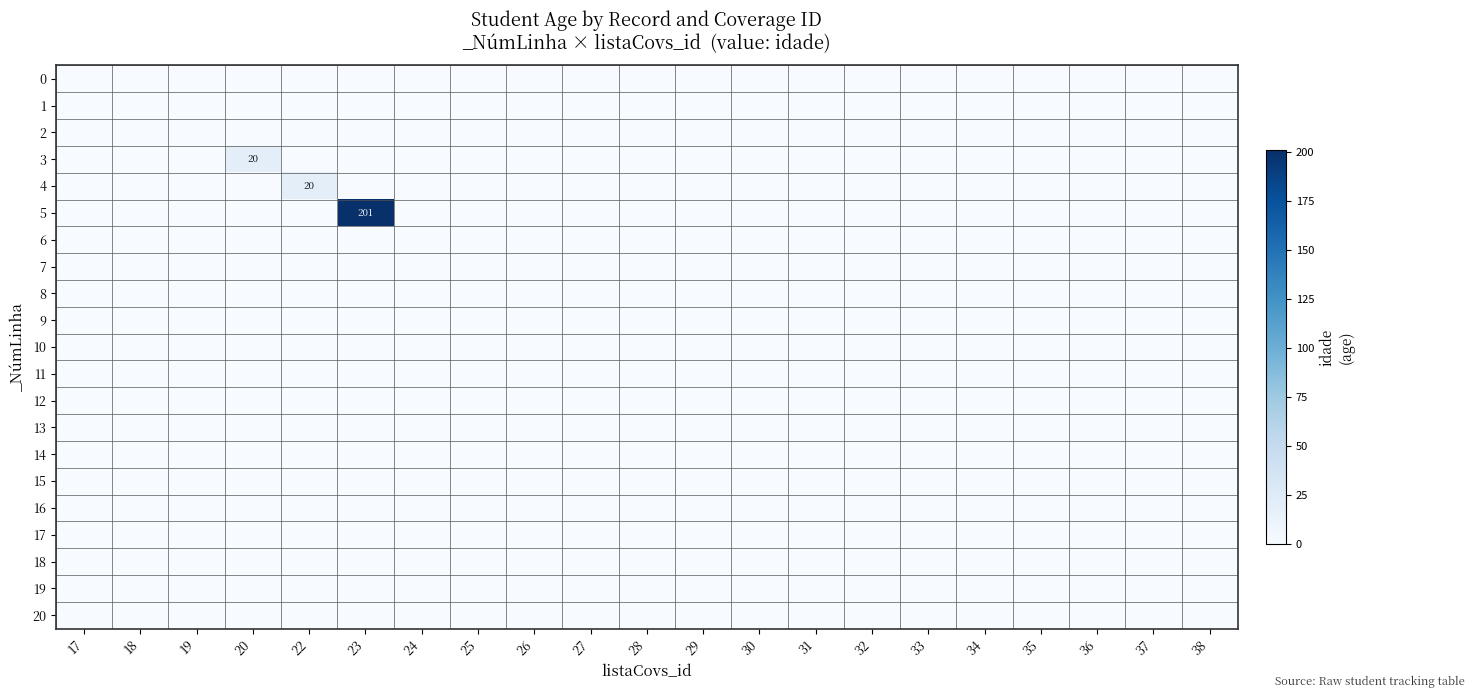

How many distinct data groups are displayed?

21